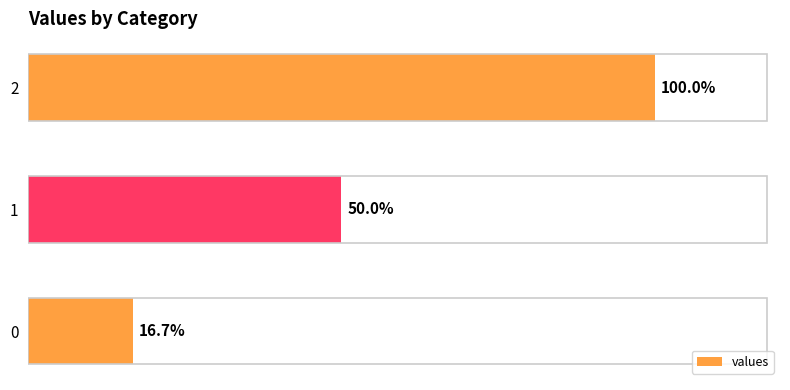

The chart shows a value of 95 at 0. True or false?

False